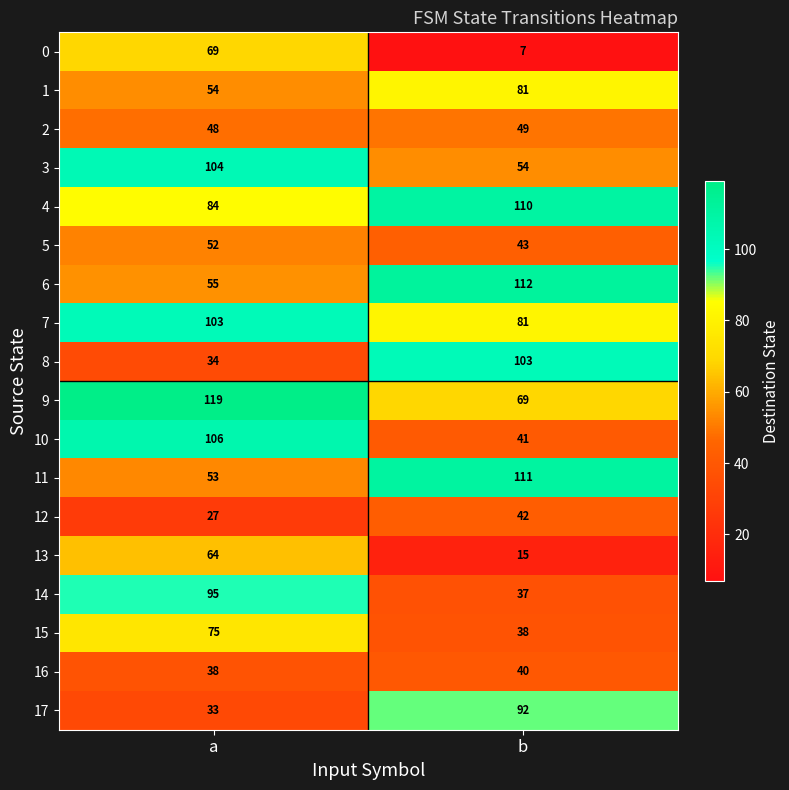

What is the difference between the highest and lowest values at a?

92